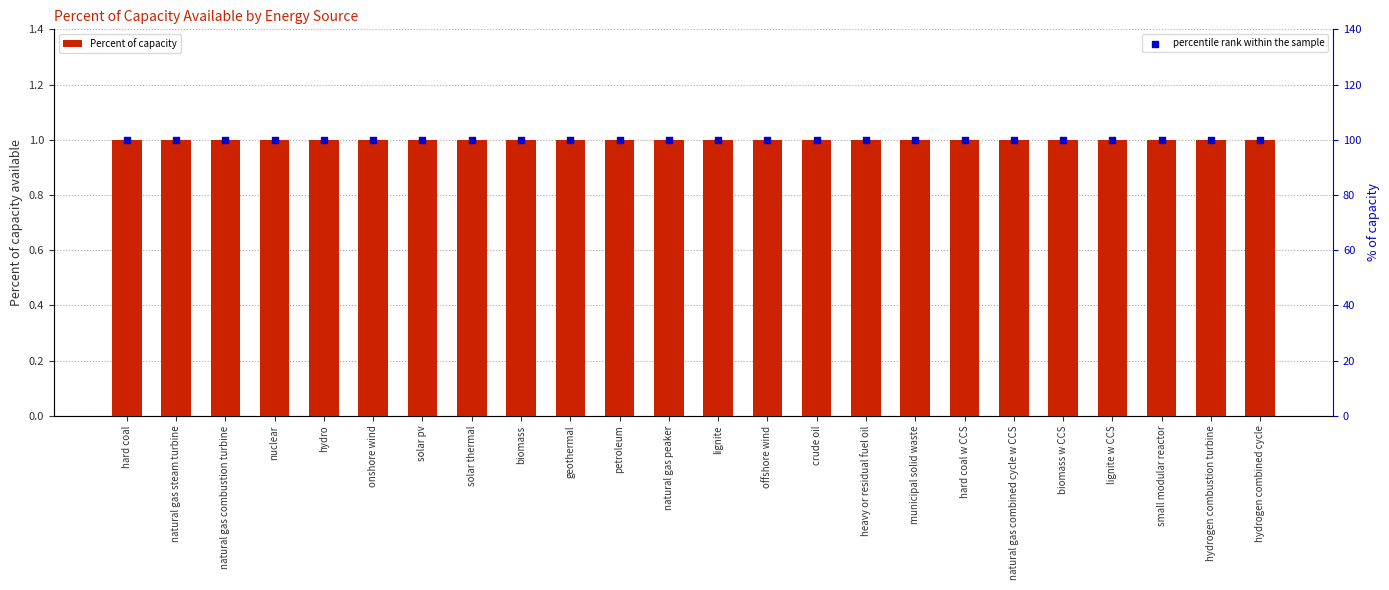

What are all the series names shown in the legend?

Percent of capacity, percentile rank within the sample